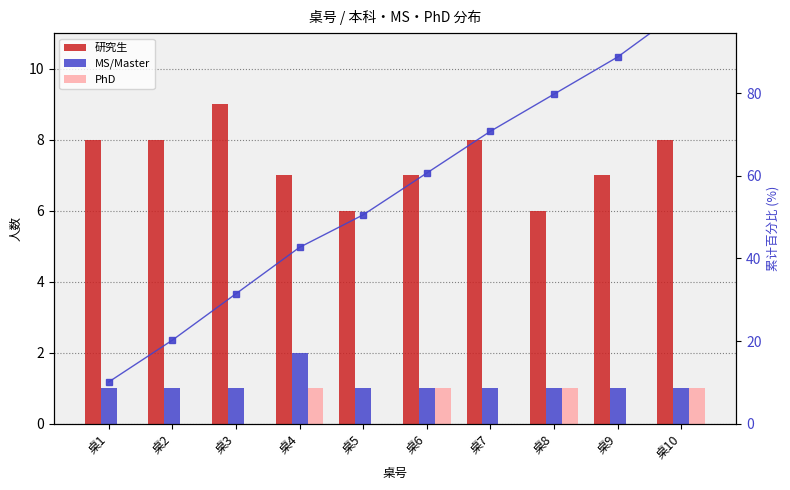

What is the sum of the 研究生 values at 桌2 and 桌6?

15.0